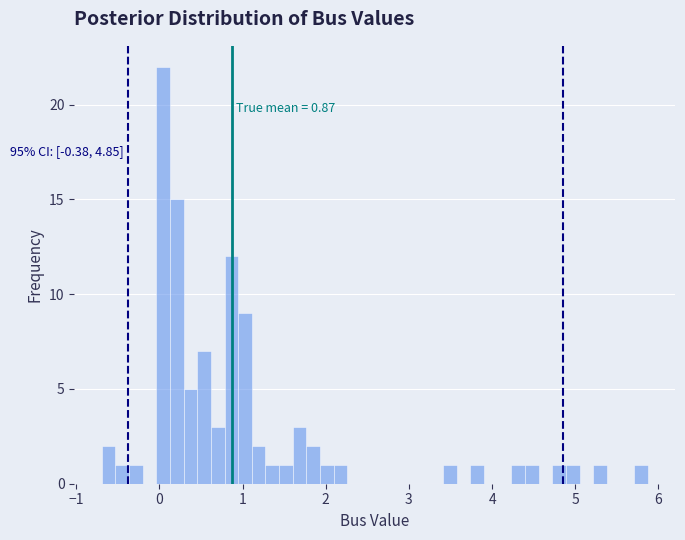

Around what value on the x-axis is the tallest bar? Give the approximate position of its centre, as read against the axis.

0.0